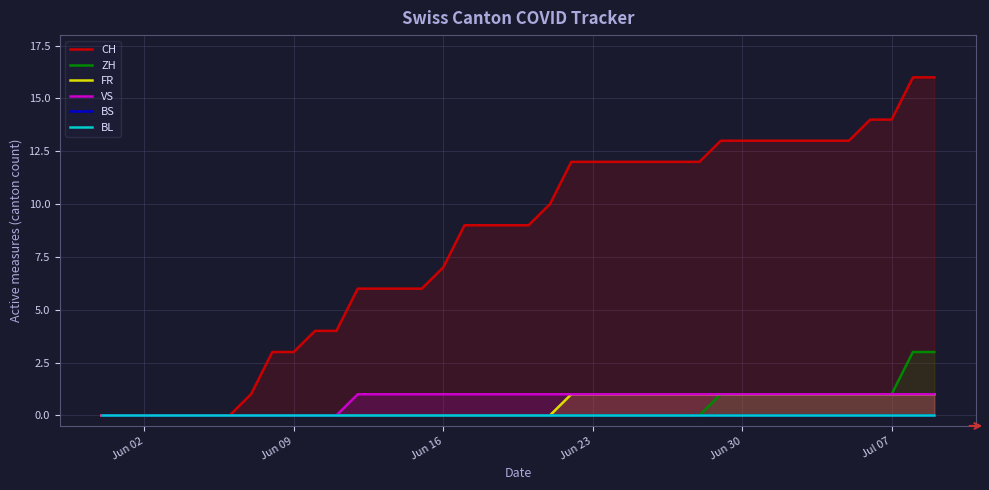

Reading left to right, what are all the values shown in this chart?

CH: 0	0	0	0	0	0	0	1	3	3	4	4	6	6	6	6	7	9	9	9	9	10	12	12	12	12	12	12	12	13	13	13	13	13	13	13	14	14	16	16
ZH: 0	0	0	0	0	0	0	0	0	0	0	0	0	0	0	0	0	0	0	0	0	0	0	0	0	0	0	0	0	1	1	1	1	1	1	1	1	1	3	3
FR: 0	0	0	0	0	0	0	0	0	0	0	0	0	0	0	0	0	0	0	0	0	0	1	1	1	1	1	1	1	1	1	1	1	1	1	1	1	1	1	1
VS: 0	0	0	0	0	0	0	0	0	0	0	0	1	1	1	1	1	1	1	1	1	1	1	1	1	1	1	1	1	1	1	1	1	1	1	1	1	1	1	1
BS: 0	0	0	0	0	0	0	0	0	0	0	0	0	0	0	0	0	0	0	0	0	0	0	0	0	0	0	0	0	0	0	0	0	0	0	0	0	0	0	0
BL: 0	0	0	0	0	0	0	0	0	0	0	0	0	0	0	0	0	0	0	0	0	0	0	0	0	0	0	0	0	0	0	0	0	0	0	0	0	0	0	0